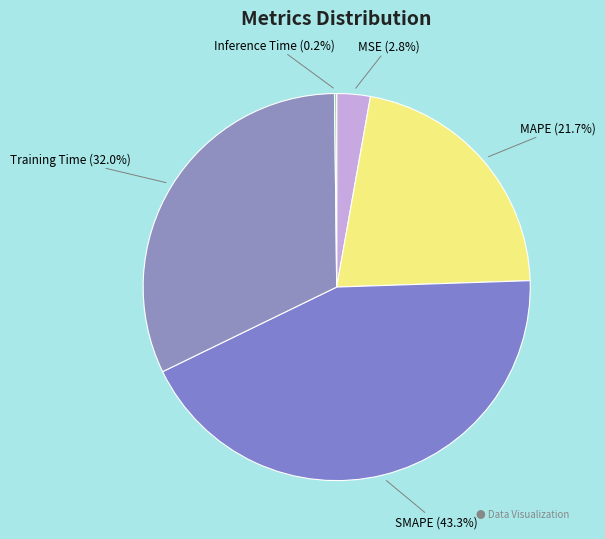

Is MSE the majority of the pie?

No